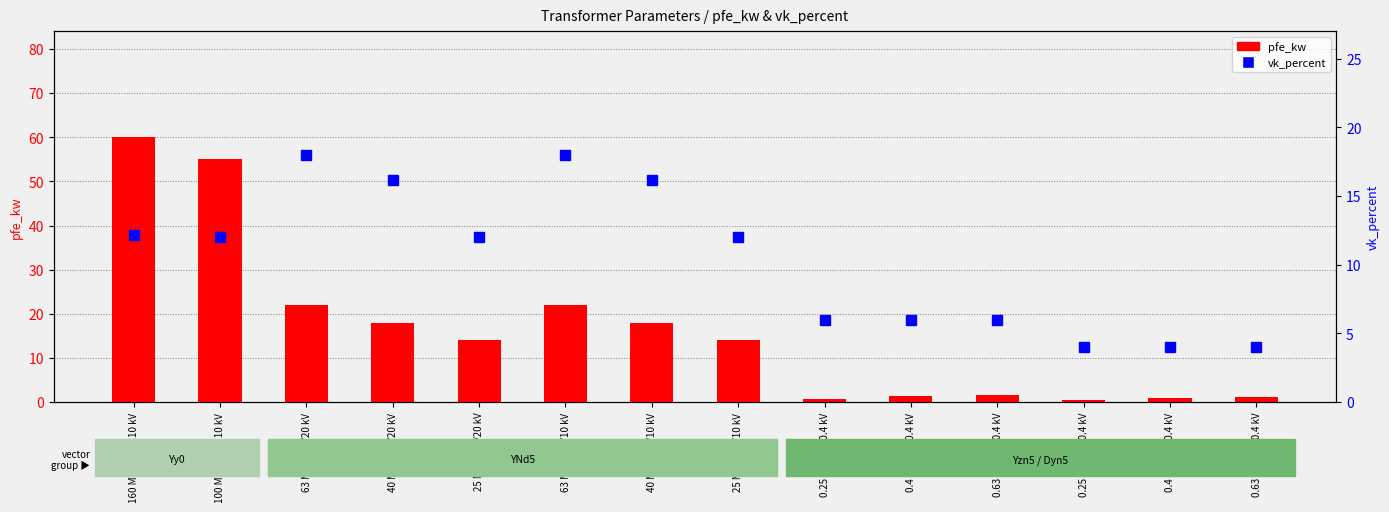

What is the sum of the pfe_kw values at 40 MVA 110/10 kV and 0.4 MVA 10/0.4 kV?

18.9